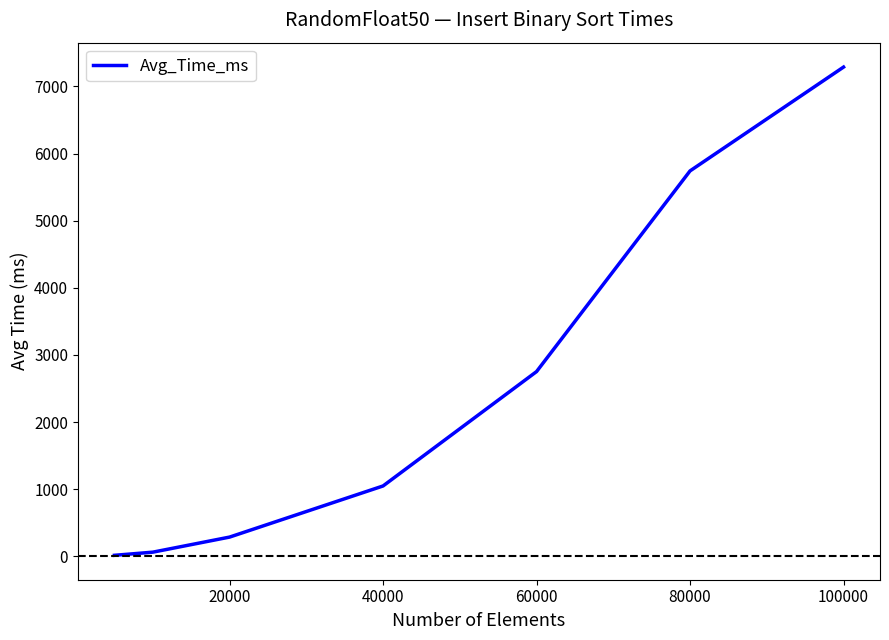

Does the chart display data point markers on the line(s)?

No